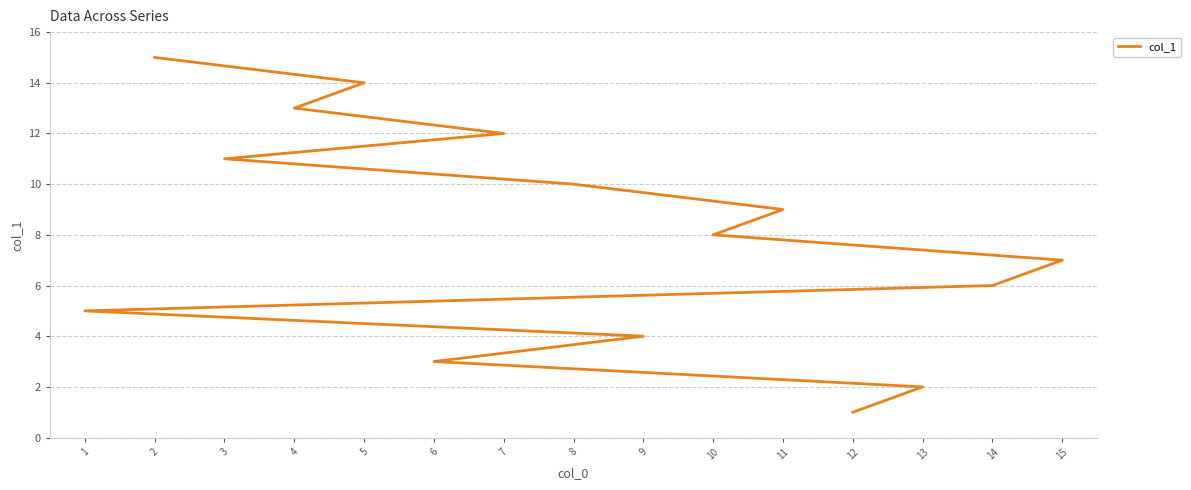

What is the difference between the second highest and minimum values?

13